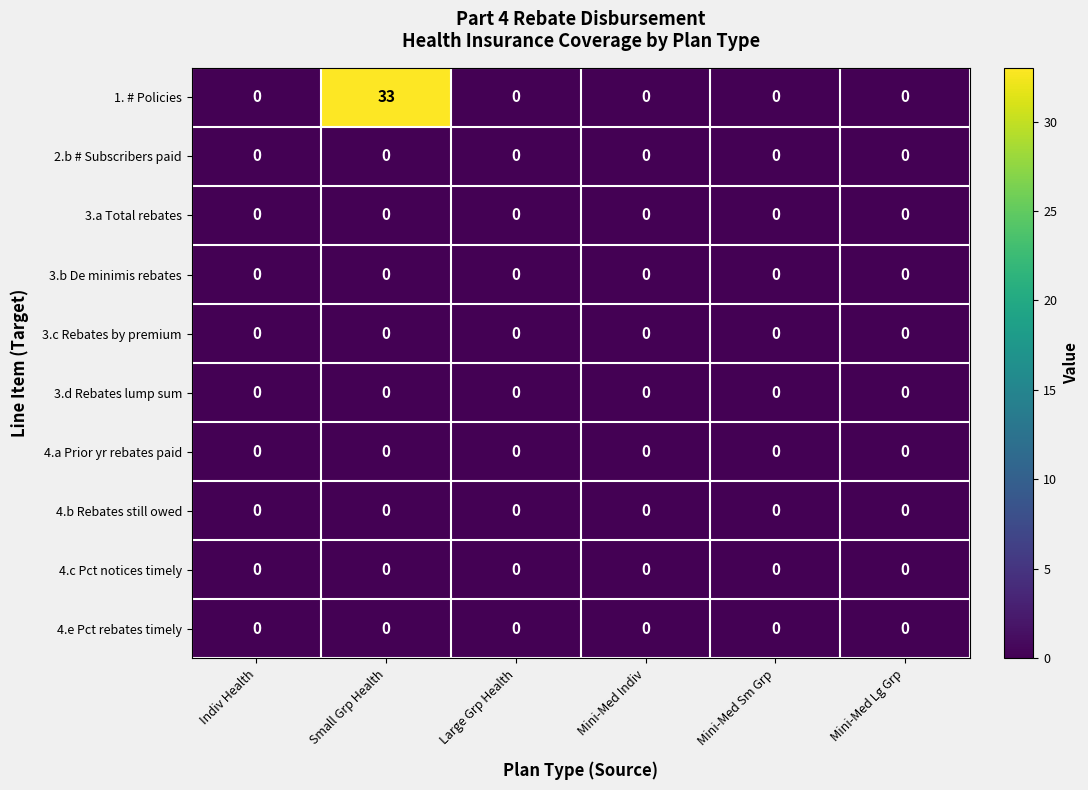

Which series has the largest range (max minus min)?

1. # Policies